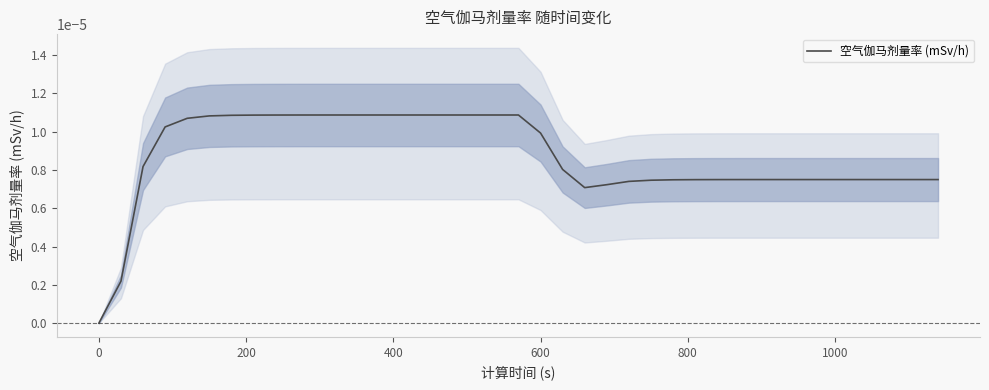

The chart shows a value of 0.0 at 800. True or false?

False